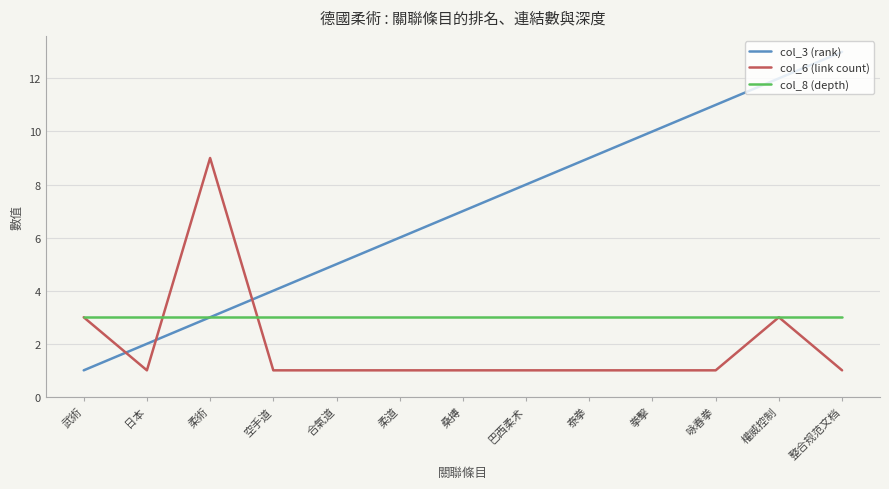

What is the difference between the col_3 (rank) values at 咏春拳 and 合氣道?

6